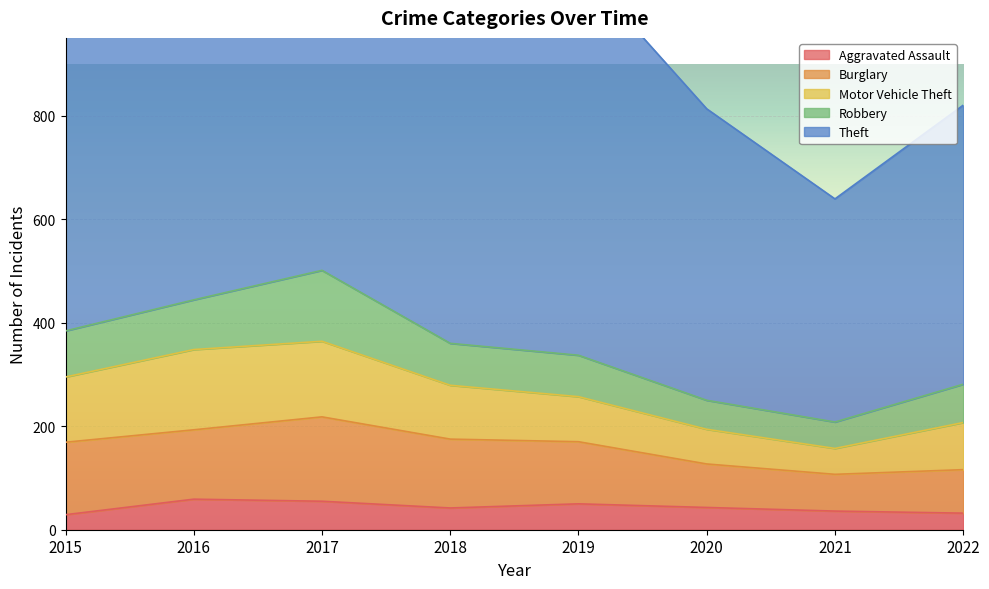

At which label is Aggravated Assault closest to 44?

2020